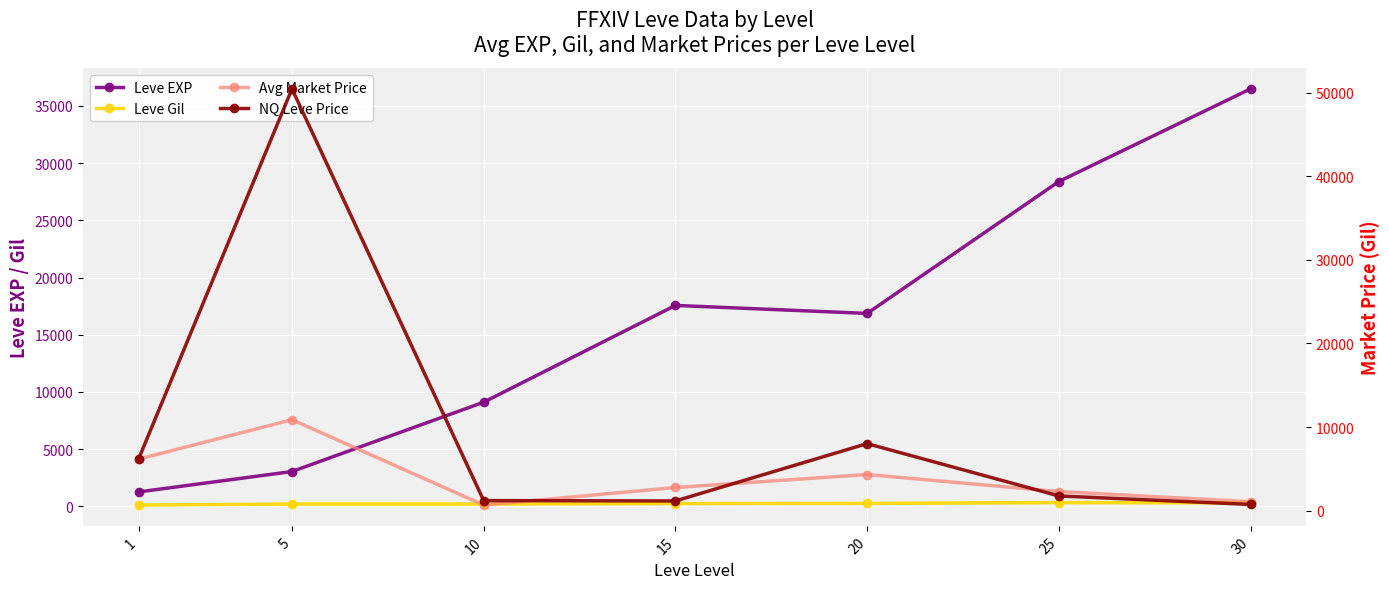

What is the smallest value displayed?

113.6